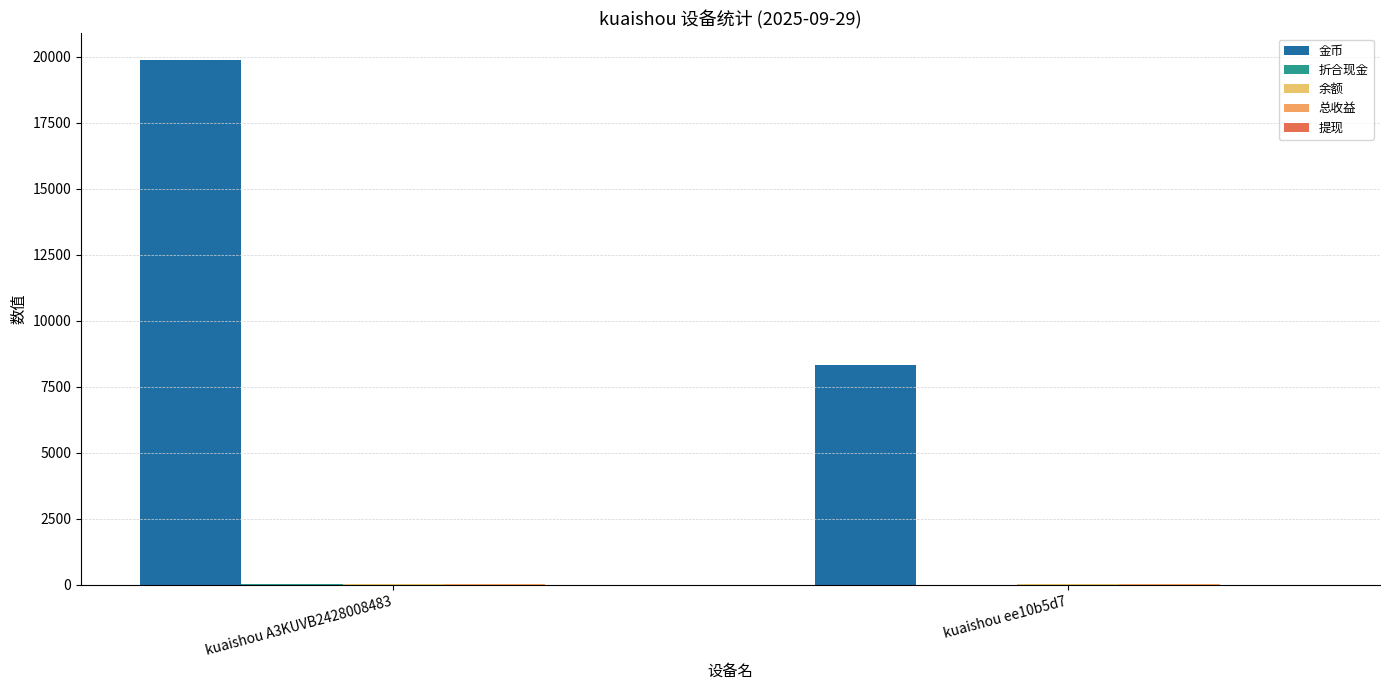

Which series changed the most between kuaishou A3KUVB2428008483 and kuaishou ee10b5d7?

金币